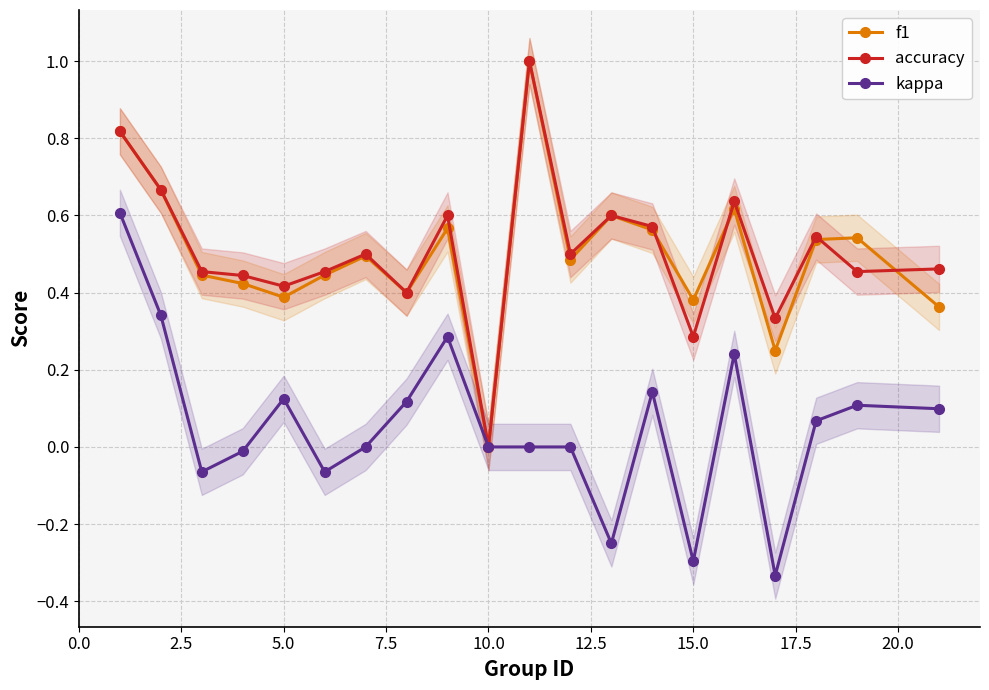

What is the maximum value for accuracy?

1.0